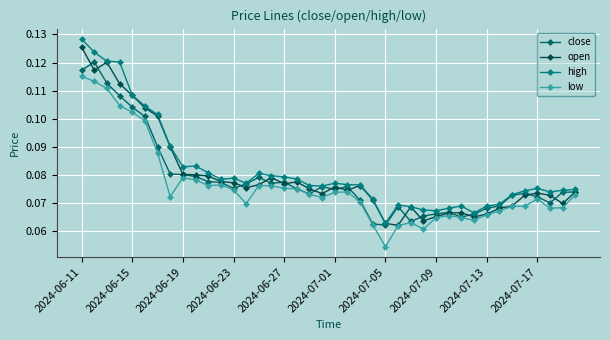

Is this an area chart (filled region under the line)?

No